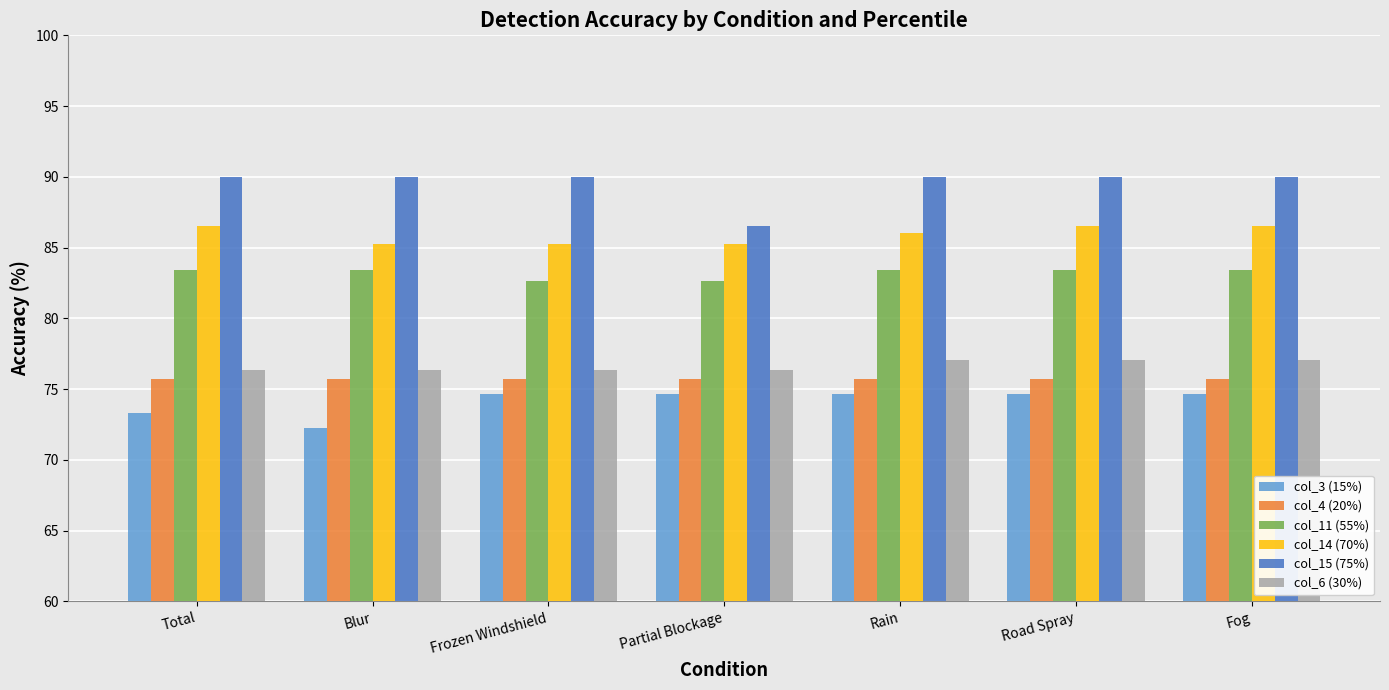

At Frozen Windshield, list the series in order from largest to smallest.

col_15 (75%), col_14 (70%), col_11 (55%), col_6 (30%), col_4 (20%), col_3 (15%)